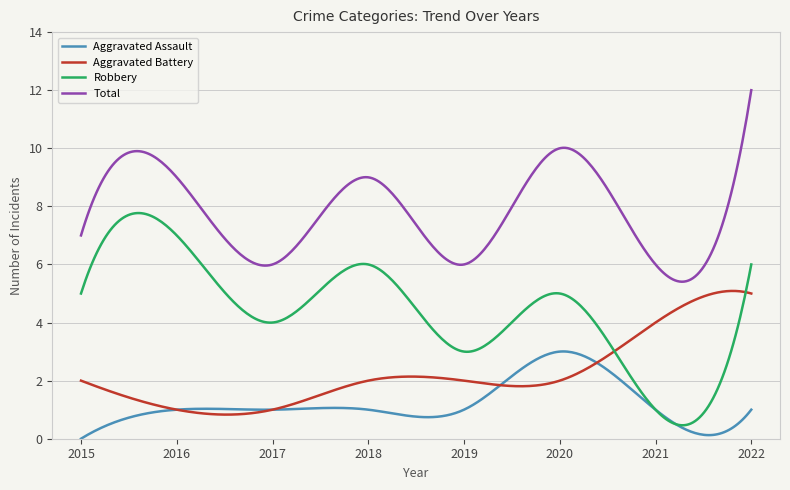

What is the maximum value for Aggravated Battery?

5.1